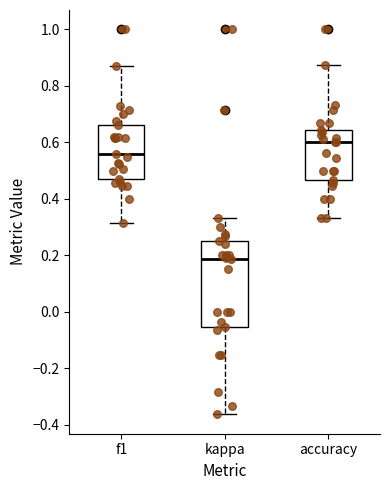

Comparing the boxes themselves (not the whiskers), which one is the tallest?

kappa